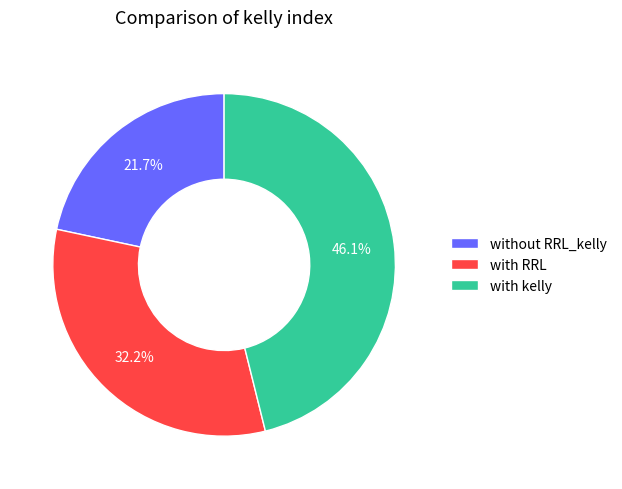

Rank the categories by value from highest to lowest.

with kelly, with RRL, without RRL_kelly